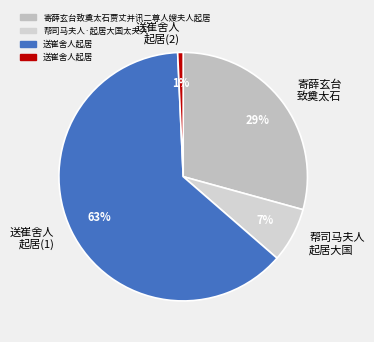

Which has a higher value, 寄薛玄台 致奠太石 or 帮司马夫人 起居大国?

寄薛玄台 致奠太石